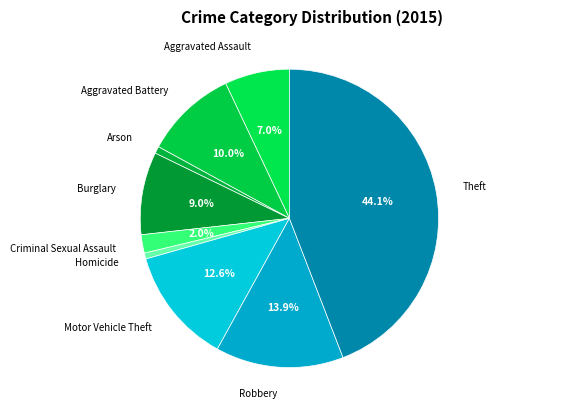

What is the largest slice in the pie chart?

Theft